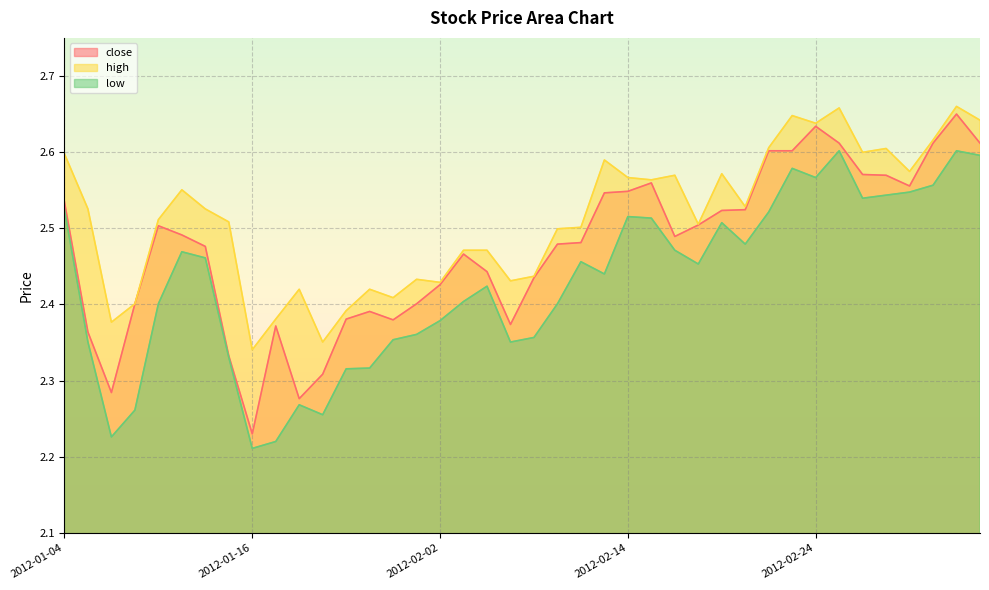

List the series in order of their overall mean, highest first.

high, close, low